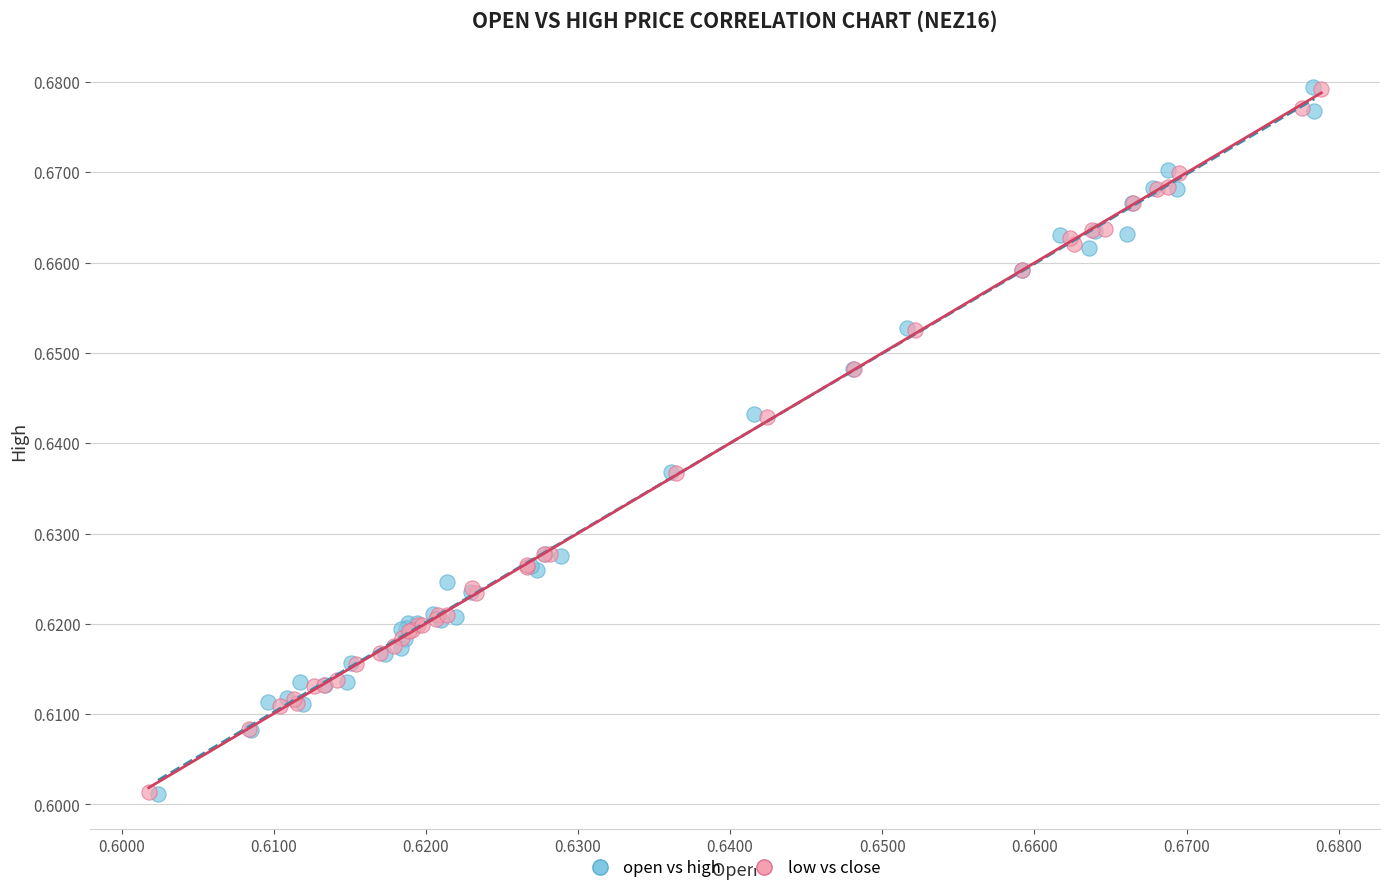

What are all the series names shown in the legend?

open vs high, low vs close